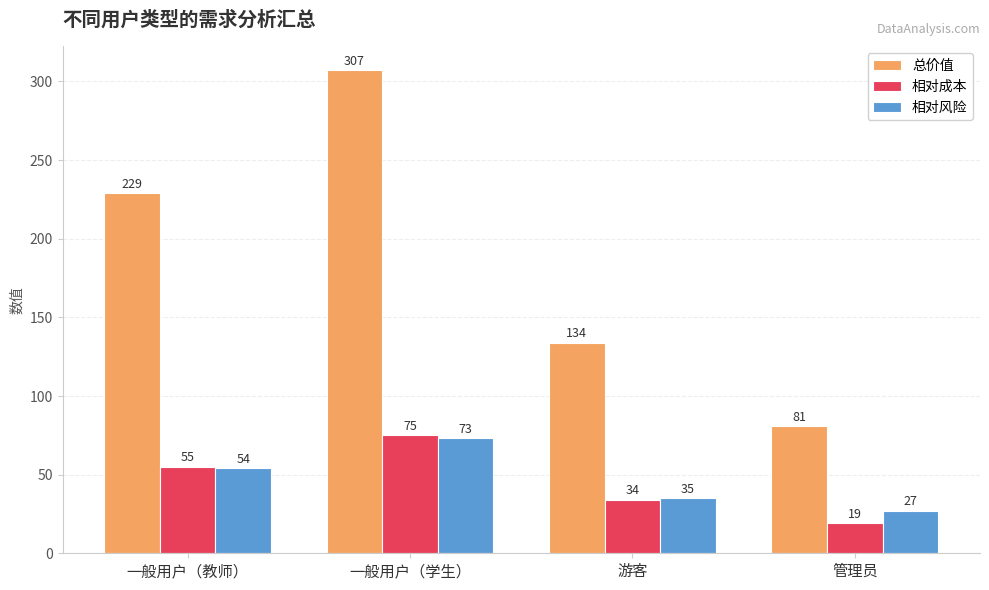

What is the label of the 3rd bar from the left?

游客